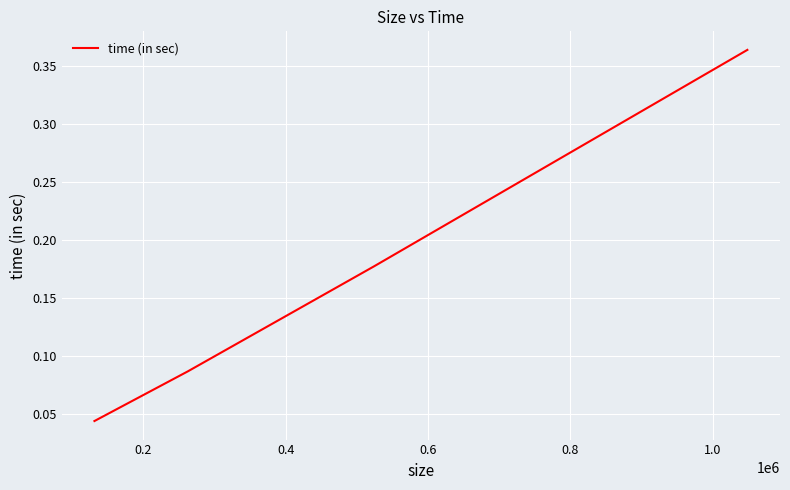

How many values are between 0 and 1?

4